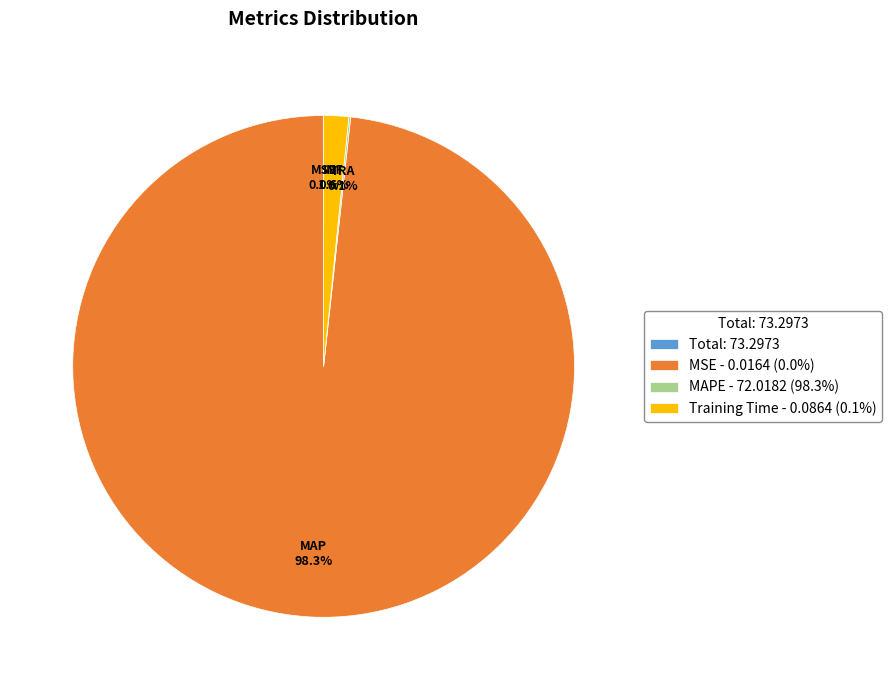

Does any single category account for the majority?

Yes